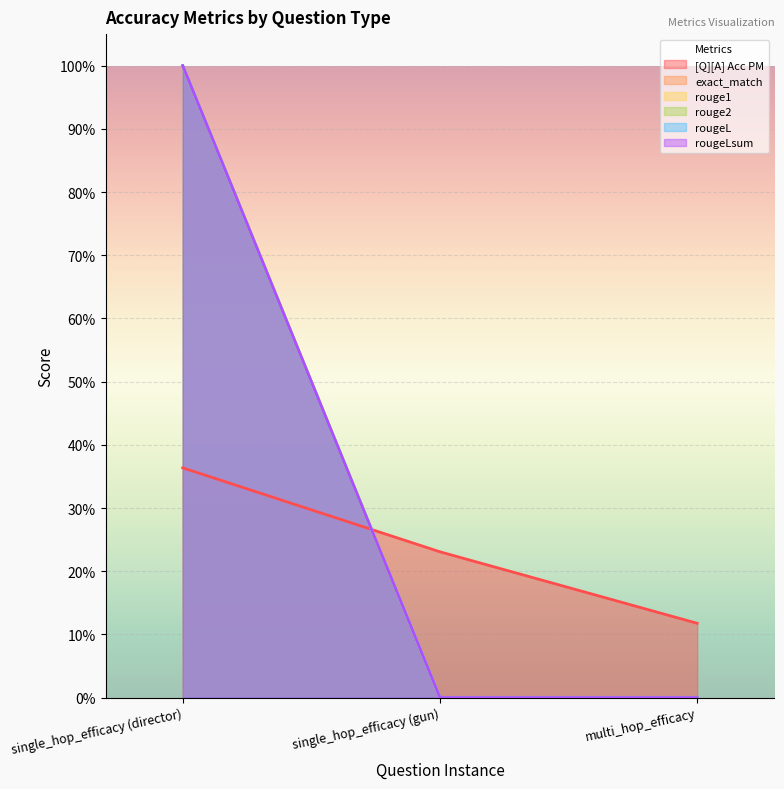

How many rougeL values are between 0 and 1?

3